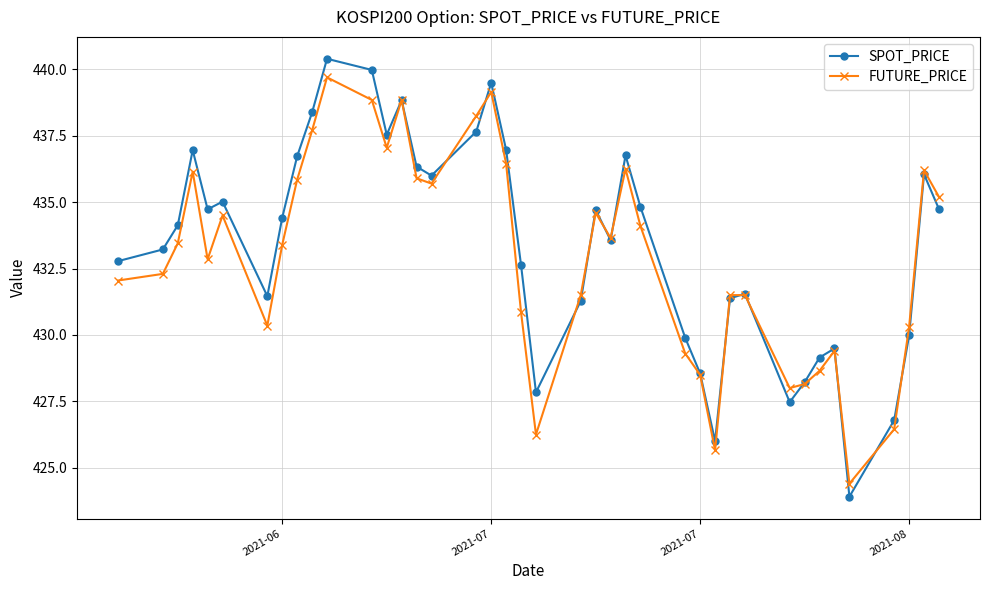

True or false: SPOT_PRICE has more than 0 interior local peaks.

True